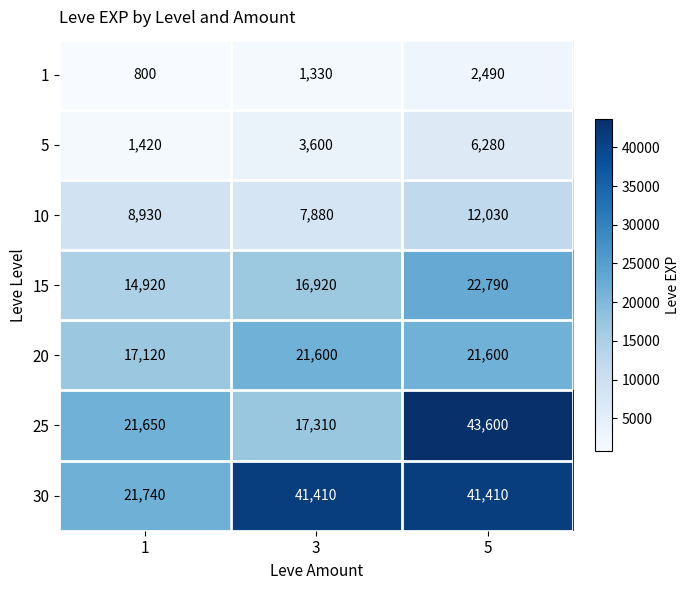

Which series has the widest spread of values?

25